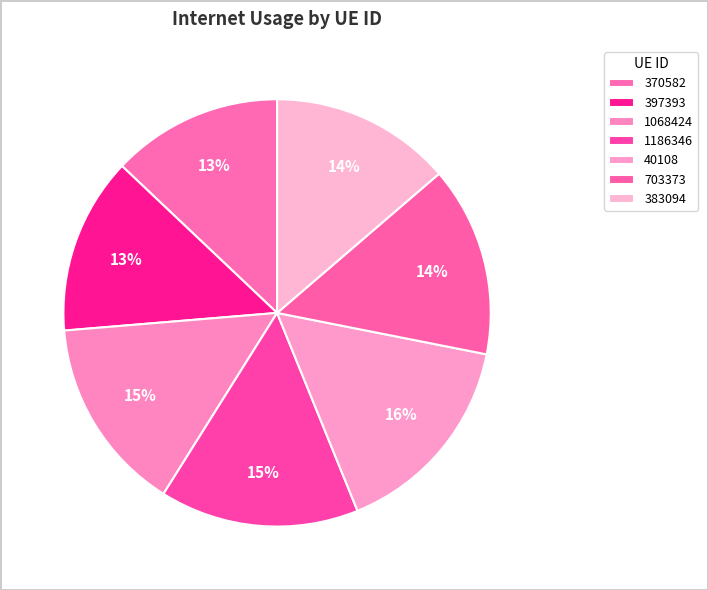

To the nearest percent, what percentage of the pie is 383094?

14%